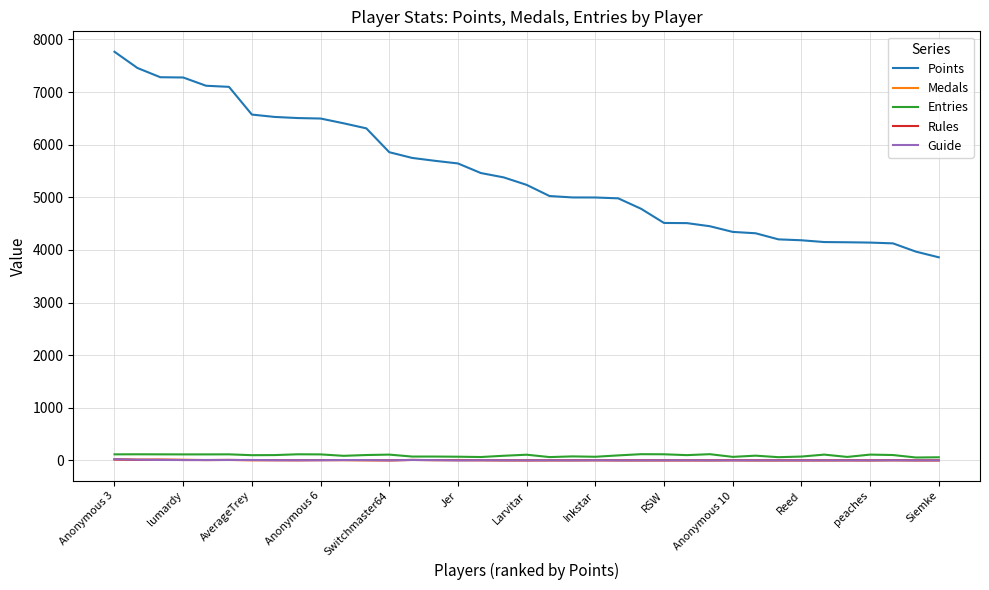

True or false: Points and Guide intersect in this chart.

False